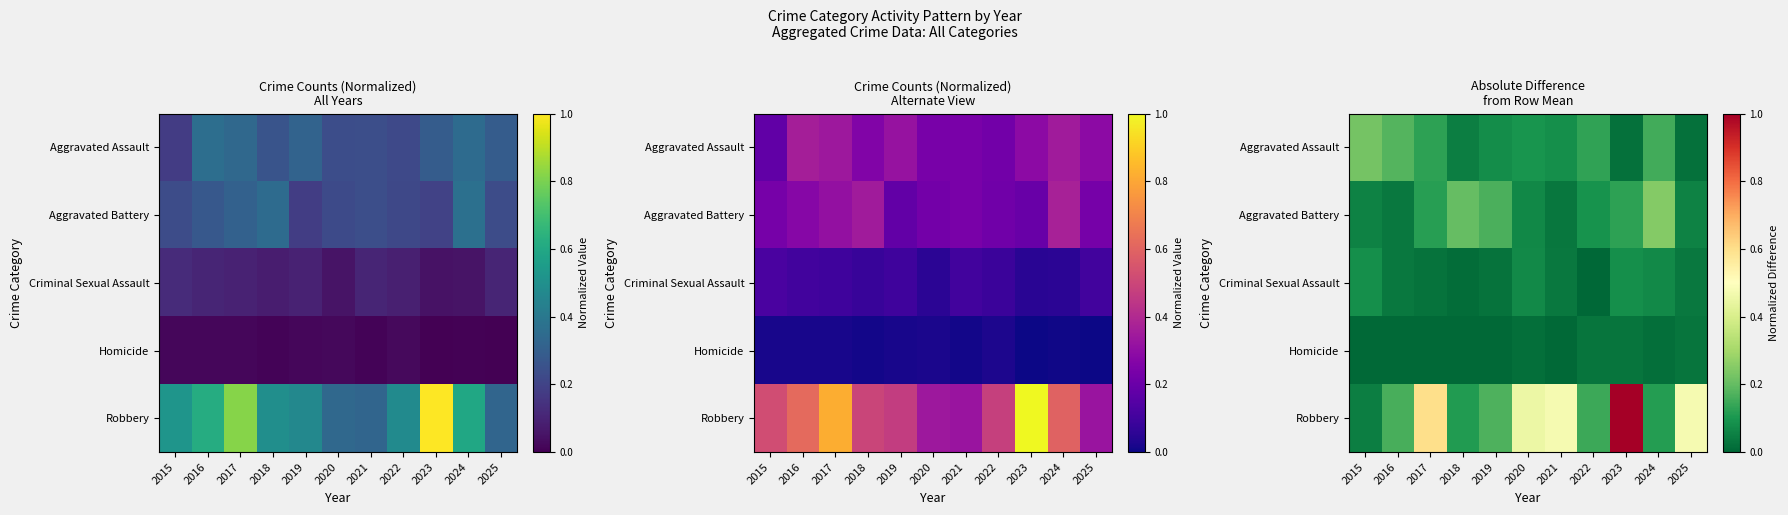

What is the spread (max minus min) of values at 2024?

0.2